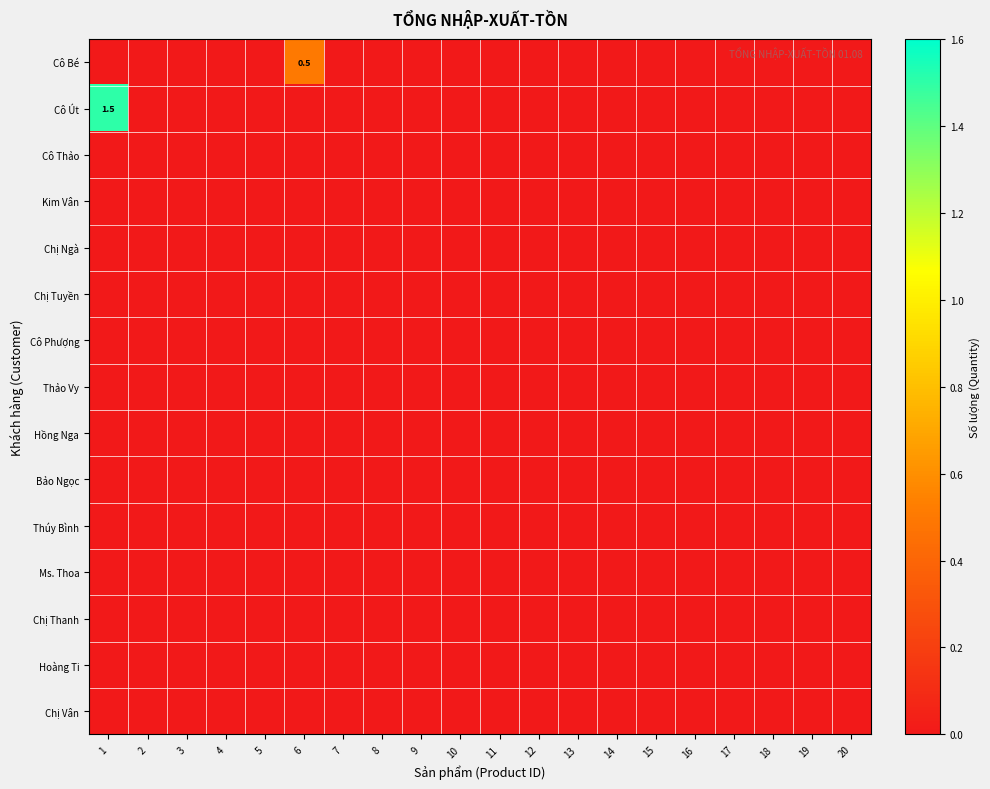

Is it true that Hoàng Ti equals 0.0 at 14?

True